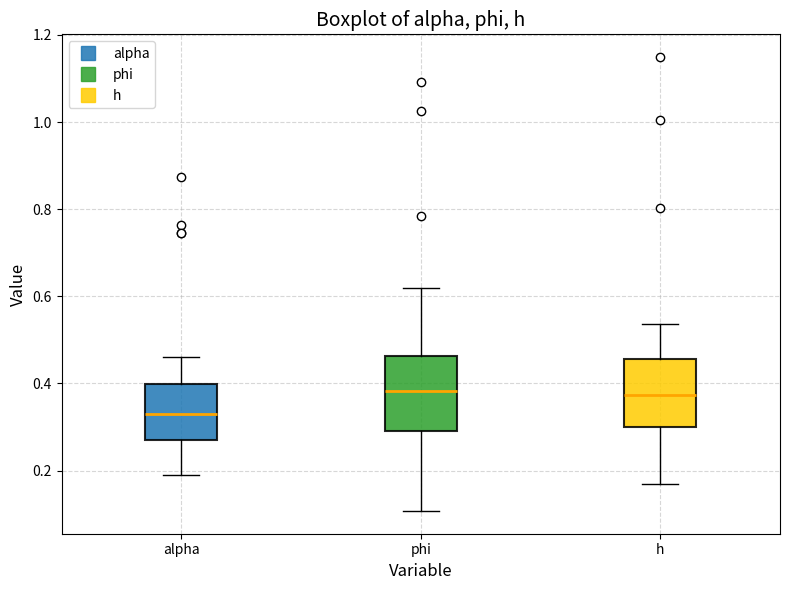

Reading left to right, read every box against the y-axis: the position of its median line, the range the box covers, and the ends of its whiskers. The values are not printed on the chart, so give them approximately, as read against the axis.

alpha: median 0.34, box 0.28 to 0.40, whiskers 0.18 to 0.46
phi: median 0.38, box 0.30 to 0.46, whiskers 0.10 to 0.62
h: median 0.38, box 0.30 to 0.46, whiskers 0.16 to 0.54